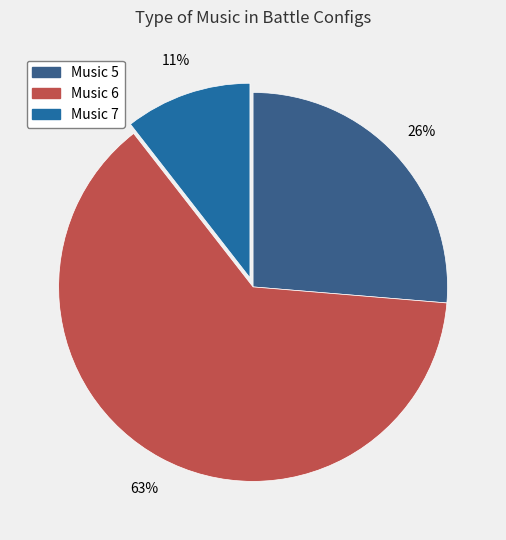

Is there any slice that represents more than half of the pie?

Yes